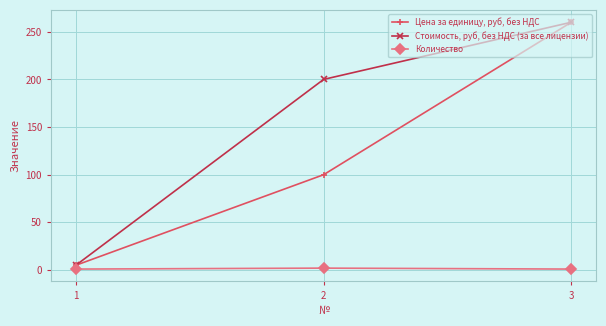

At which category is the sum across all series the highest?

3